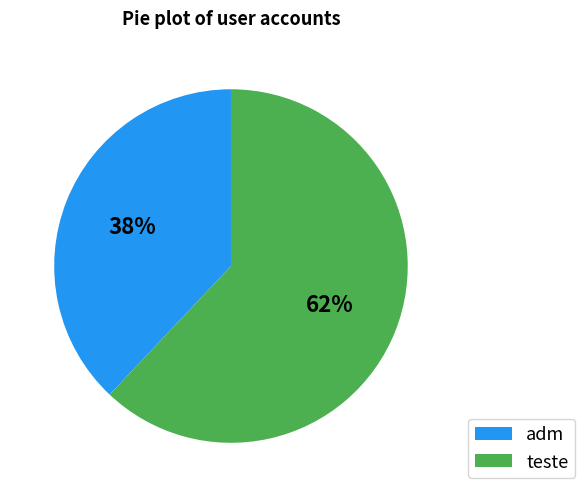

How many slices are in this pie chart?

2